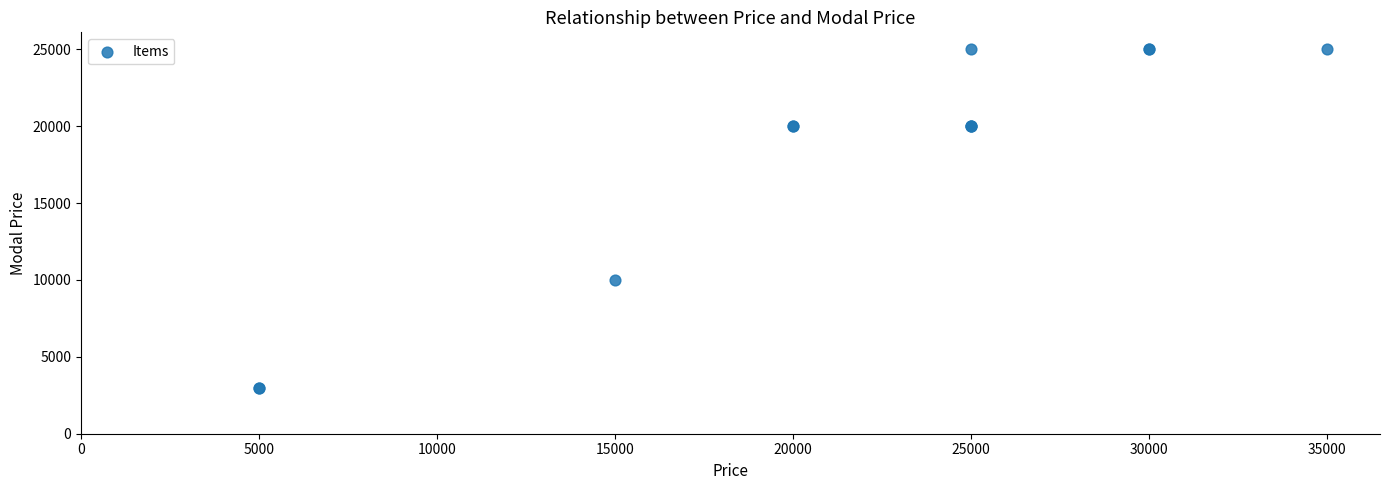

What Y value in the scatter plot is closest to 14000?

10000